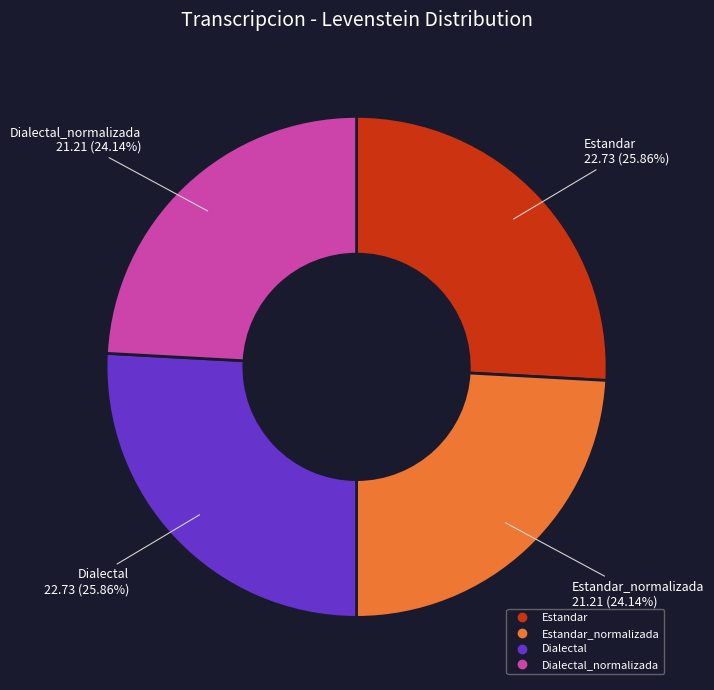

Is there any slice that represents more than half of the pie?

No